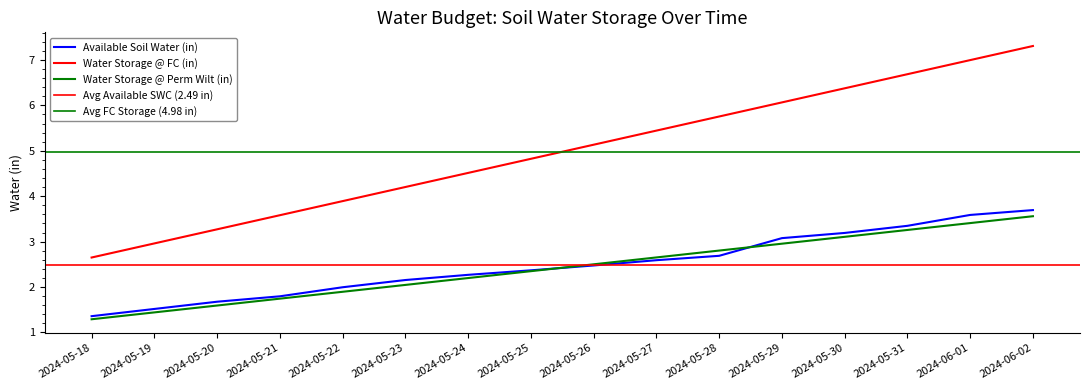

True or false: Water Storage @ Perm Wilt (in) has more than 1 interior local peaks.

False